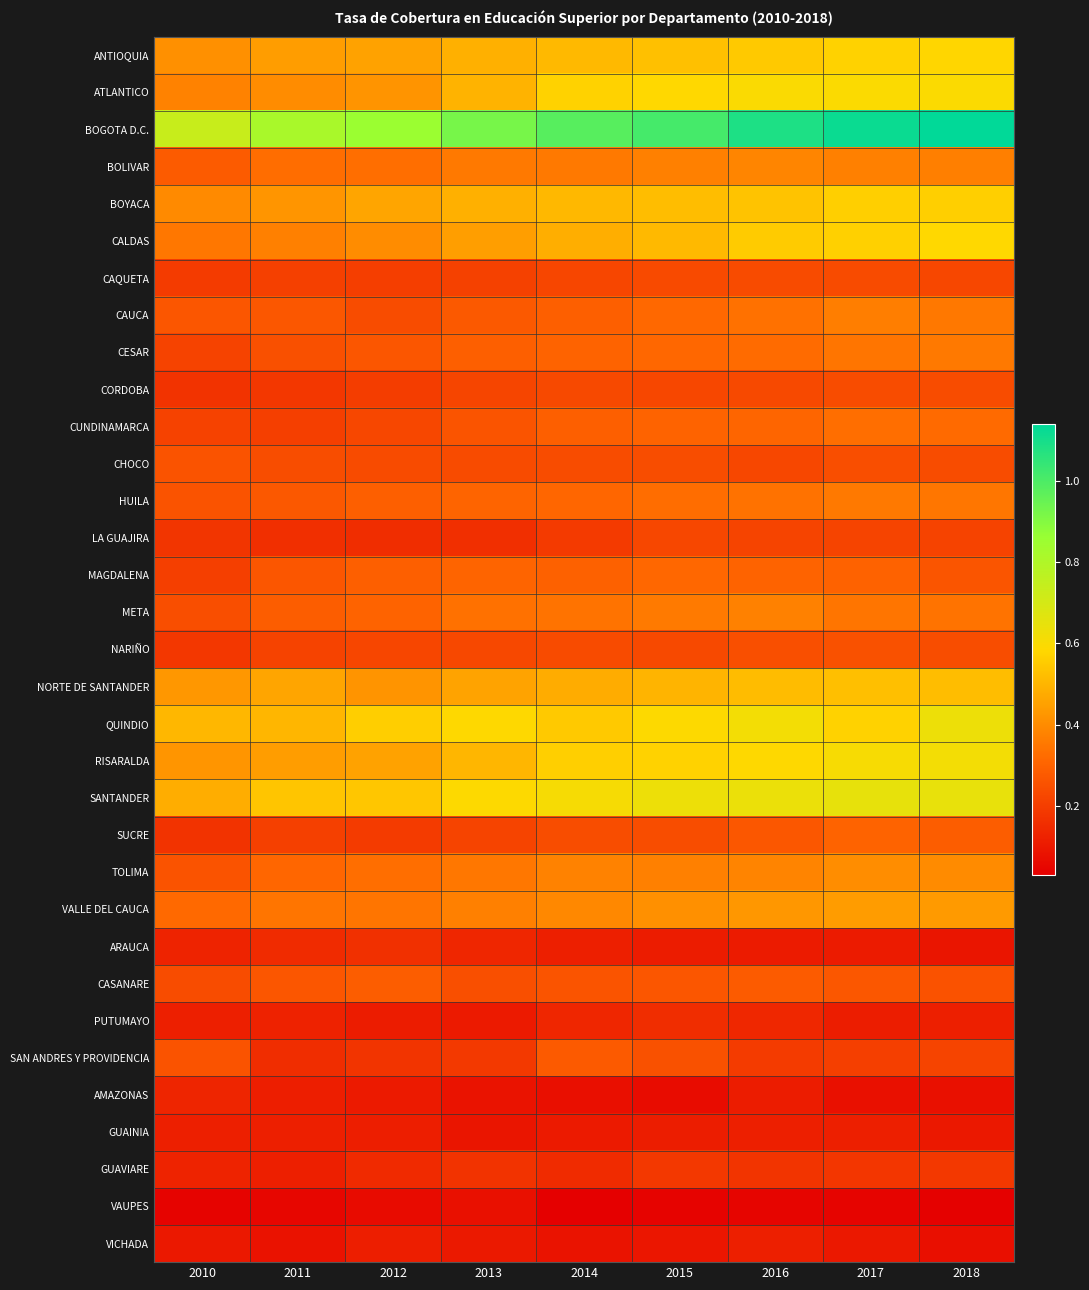

List the series in order of their peak value, lowest first.

VAUPES, VICHADA, GUAINIA, AMAZONAS, PUTUMAYO, ARAUCA, GUAVIARE, LA GUAJIRA, CAQUETA, CORDOBA, NARIÑO, CHOCO, SAN ANDRES Y PROVIDENCIA, CASANARE, SUCRE, MAGDALENA, CUNDINAMARCA, HUILA, CESAR, CAUCA, META, BOLIVAR, TOLIMA, VALLE DEL CAUCA, NORTE DE SANTANDER, BOYACA, ANTIOQUIA, CALDAS, ATLANTICO, RISARALDA, QUINDIO, SANTANDER, BOGOTA D.C.